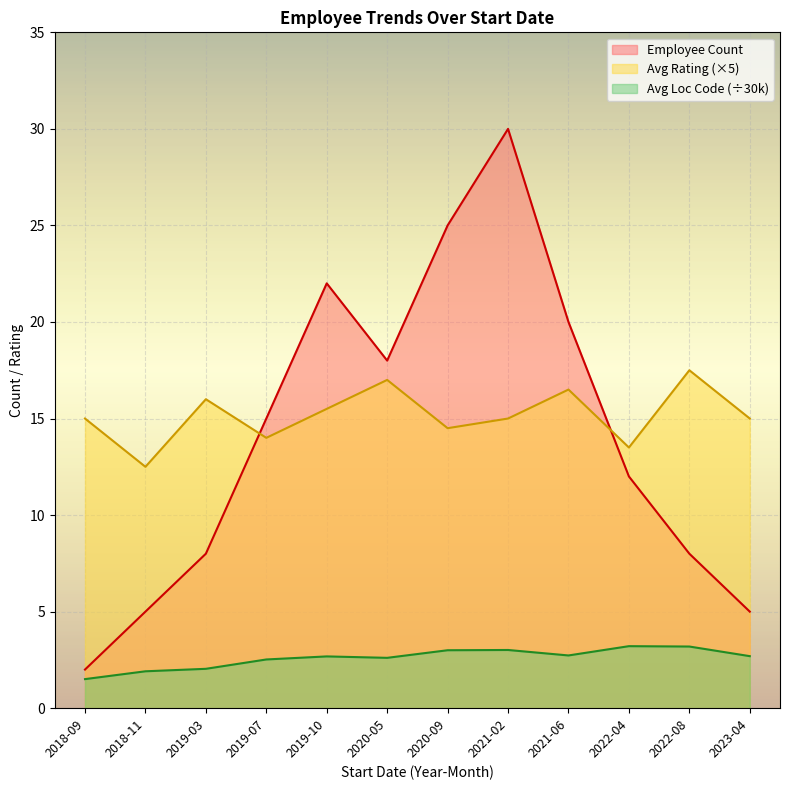

What is the difference between the highest and lowest values at 2019-10?

19.3